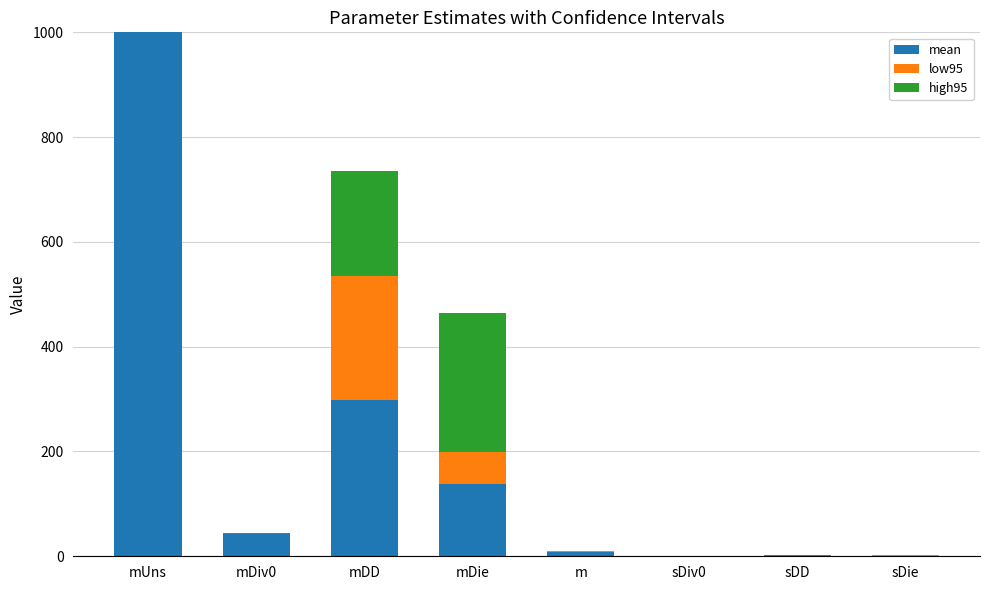

At which category is the sum across all series the highest?

mUns